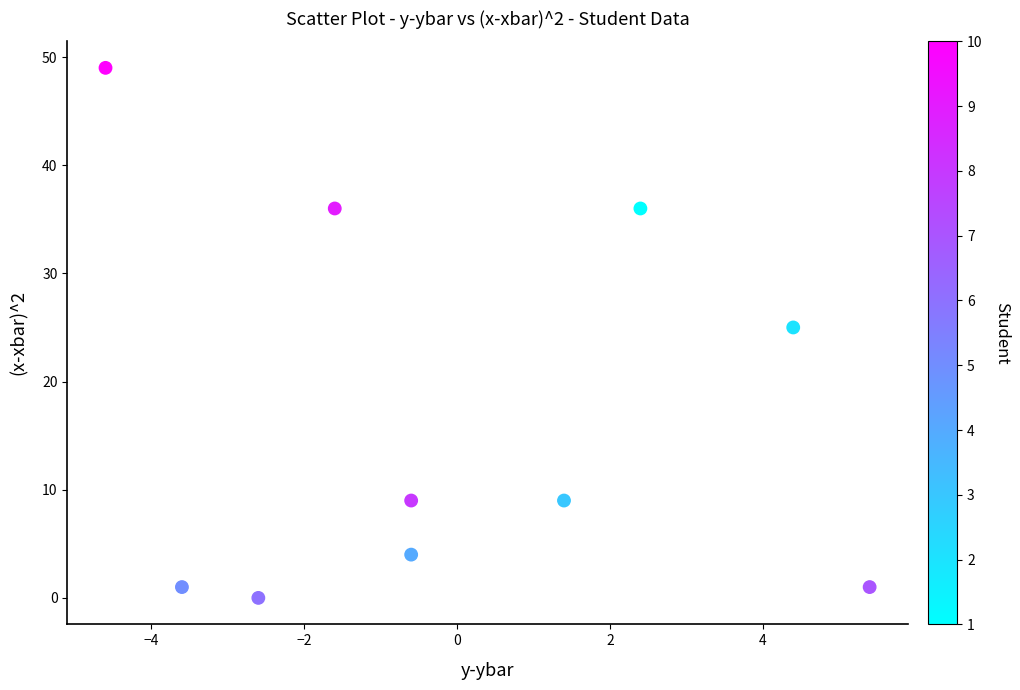

What is the range of Y values (max minus min)?

49